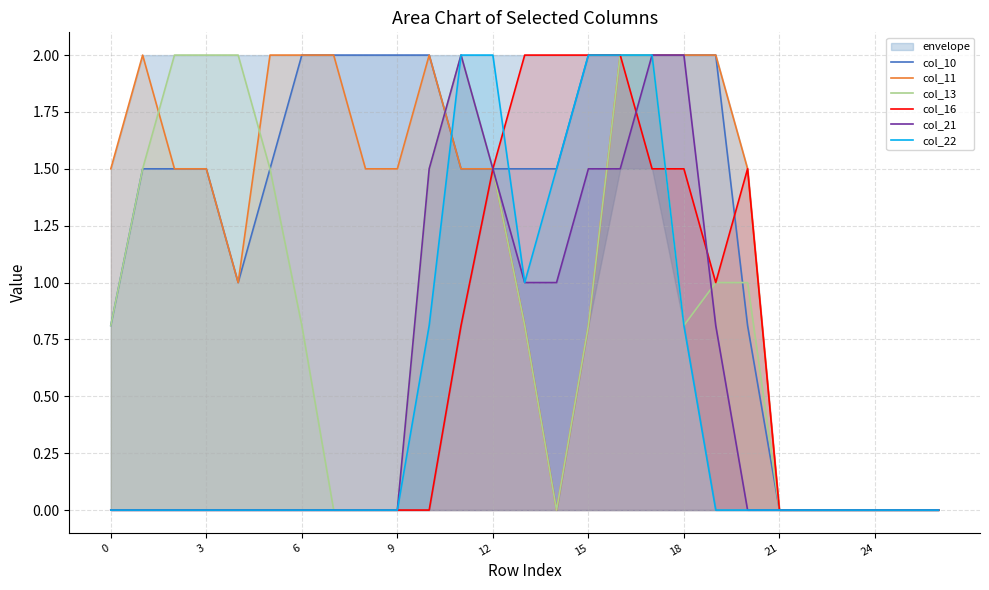

The col_10 series shows 2.0 at 15. True or false?

True